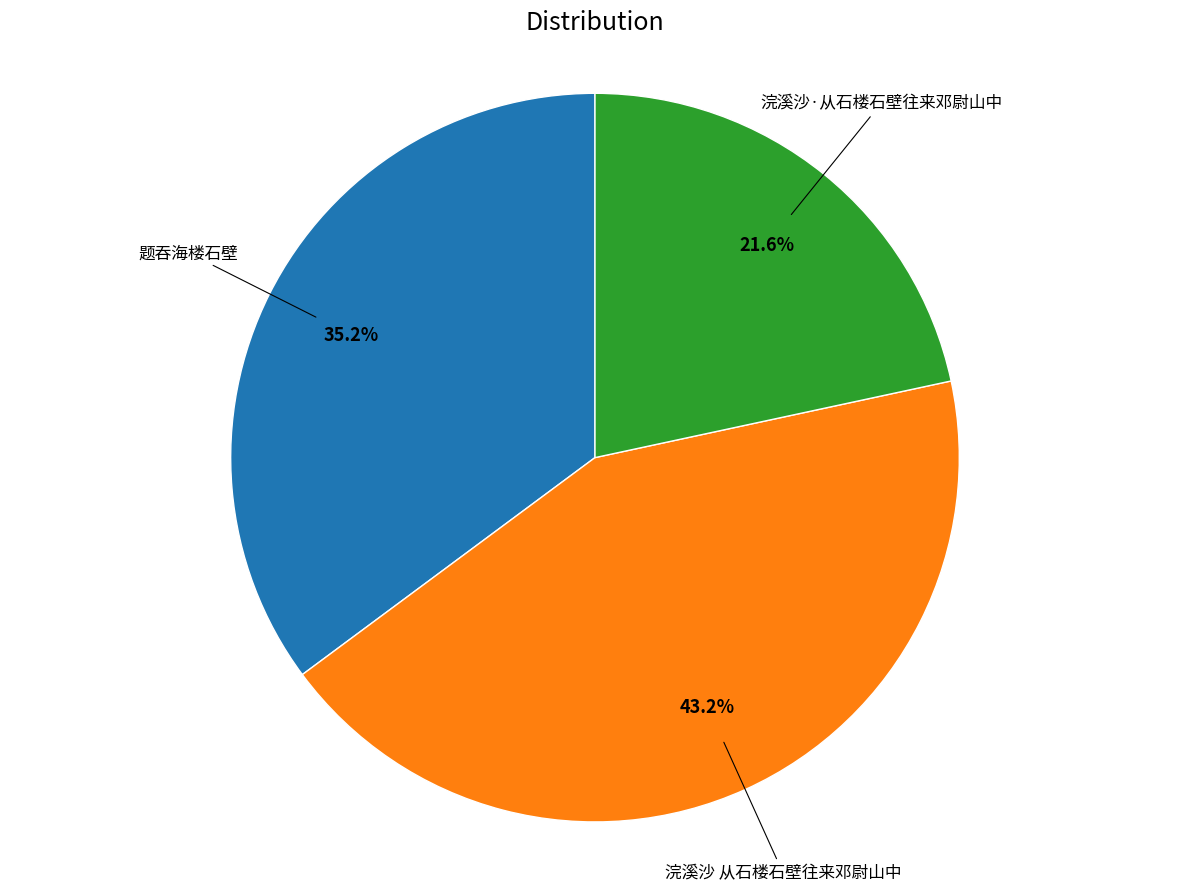

To the nearest percent, what portion does 浣溪沙·从石楼石壁往来邓尉山中 represent?

22%